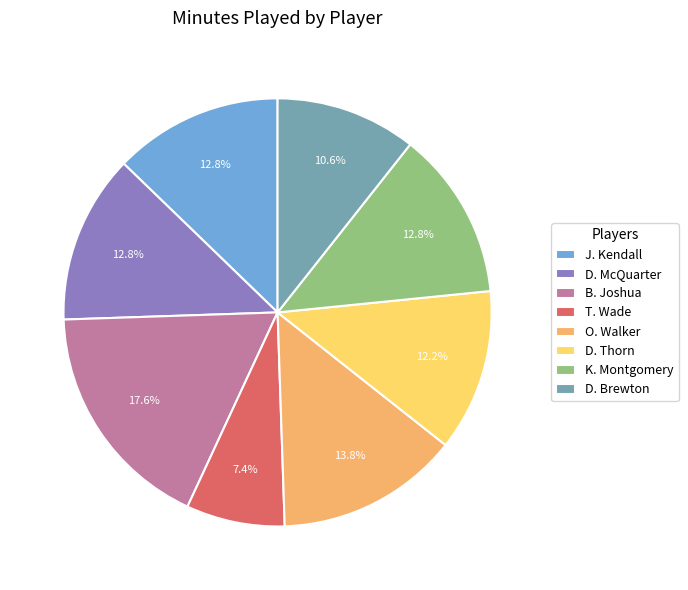

How many segments does this pie chart have?

8